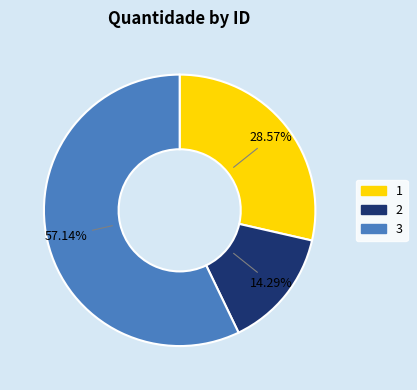

Rank the categories by value from lowest to highest.

2, 1, 3